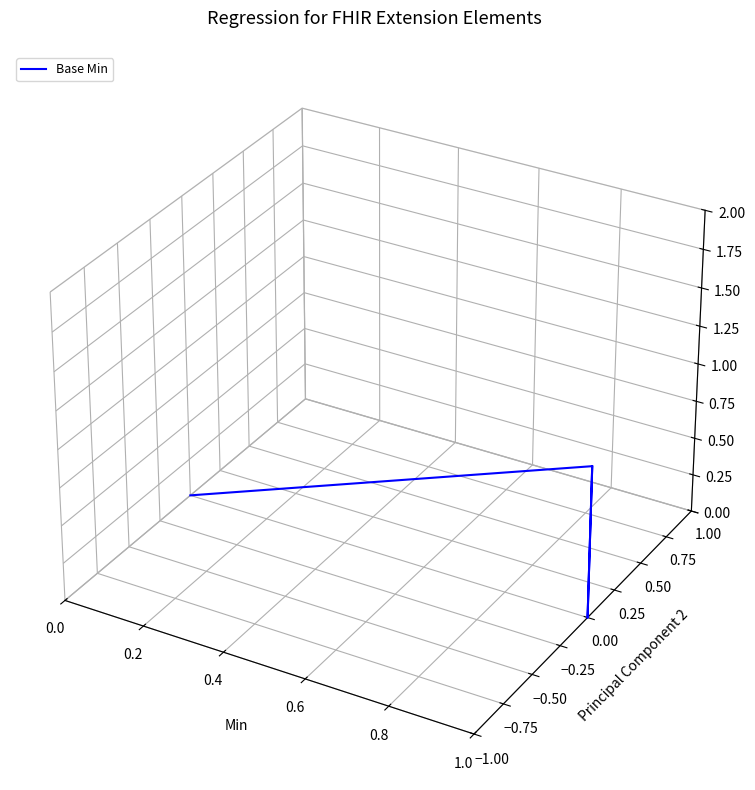

What is the smallest value displayed?

-0.1